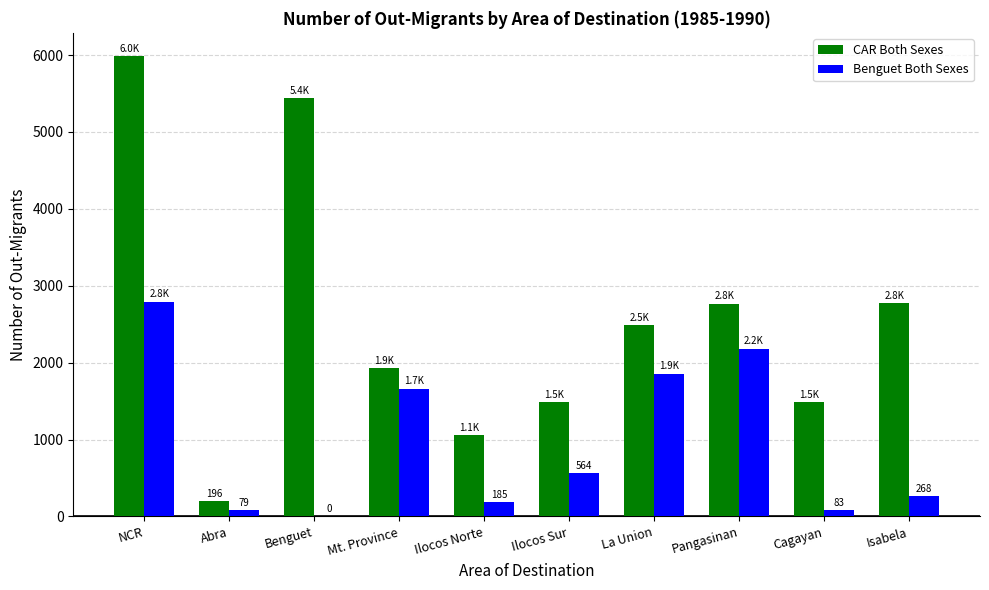

Between Mt. Province and Isabela, which series saw the biggest shift?

Benguet Both Sexes